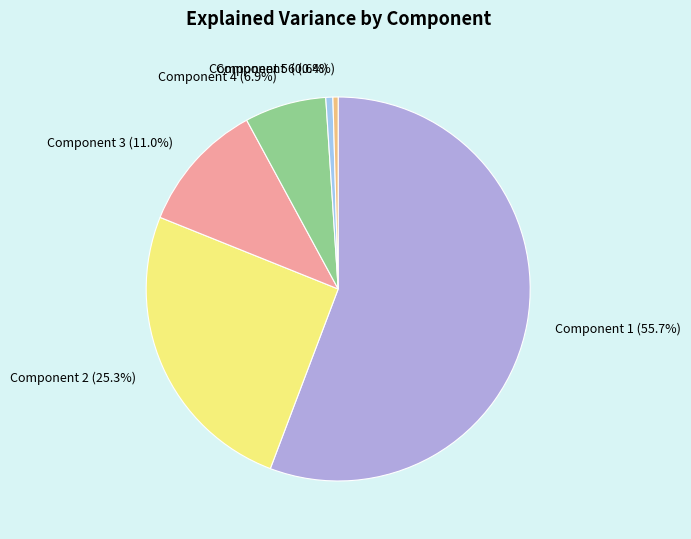

Which has a higher value, Component 4 or Component 6?

Component 4